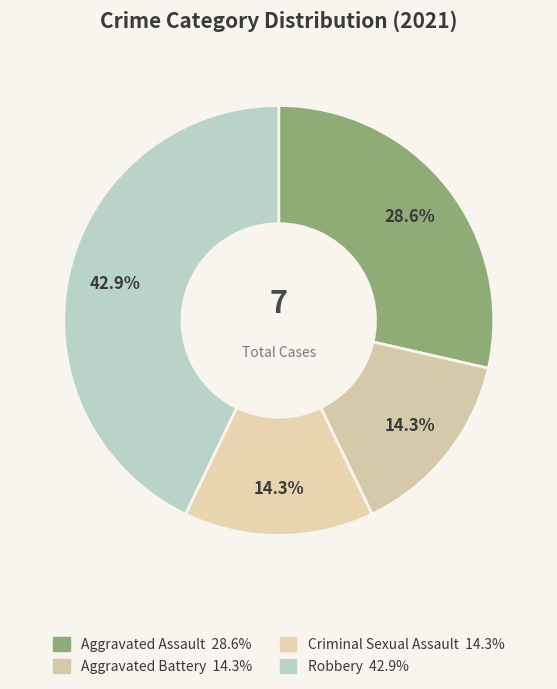

Approximately how many times larger is the value at Aggravated Battery compared to Robbery?

0.3